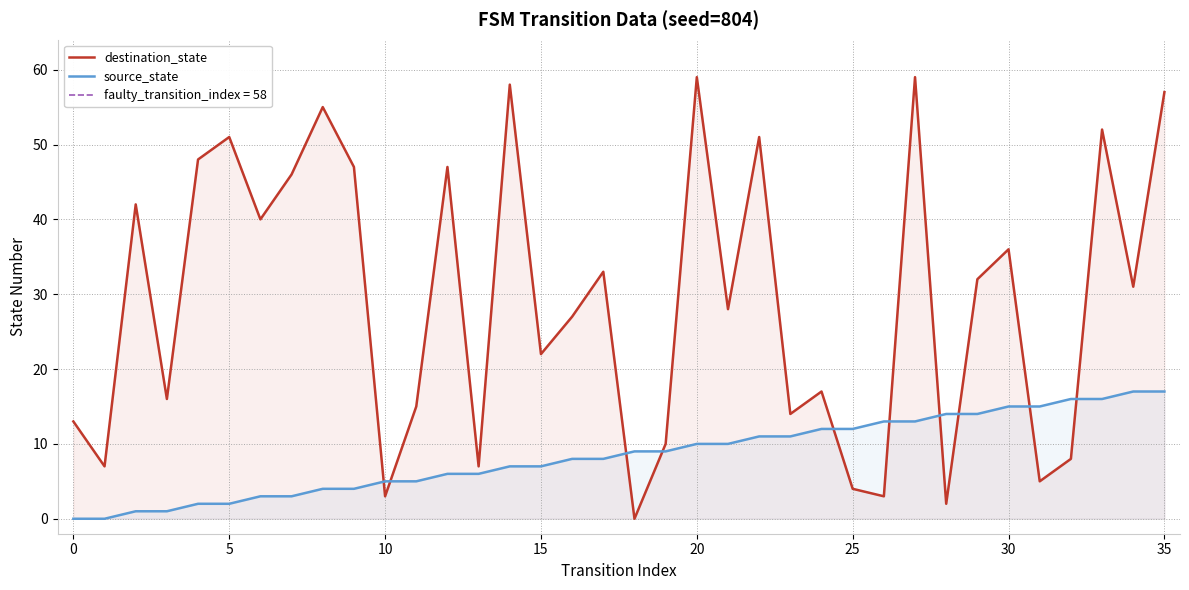

What is the average value of the source_state series?

8